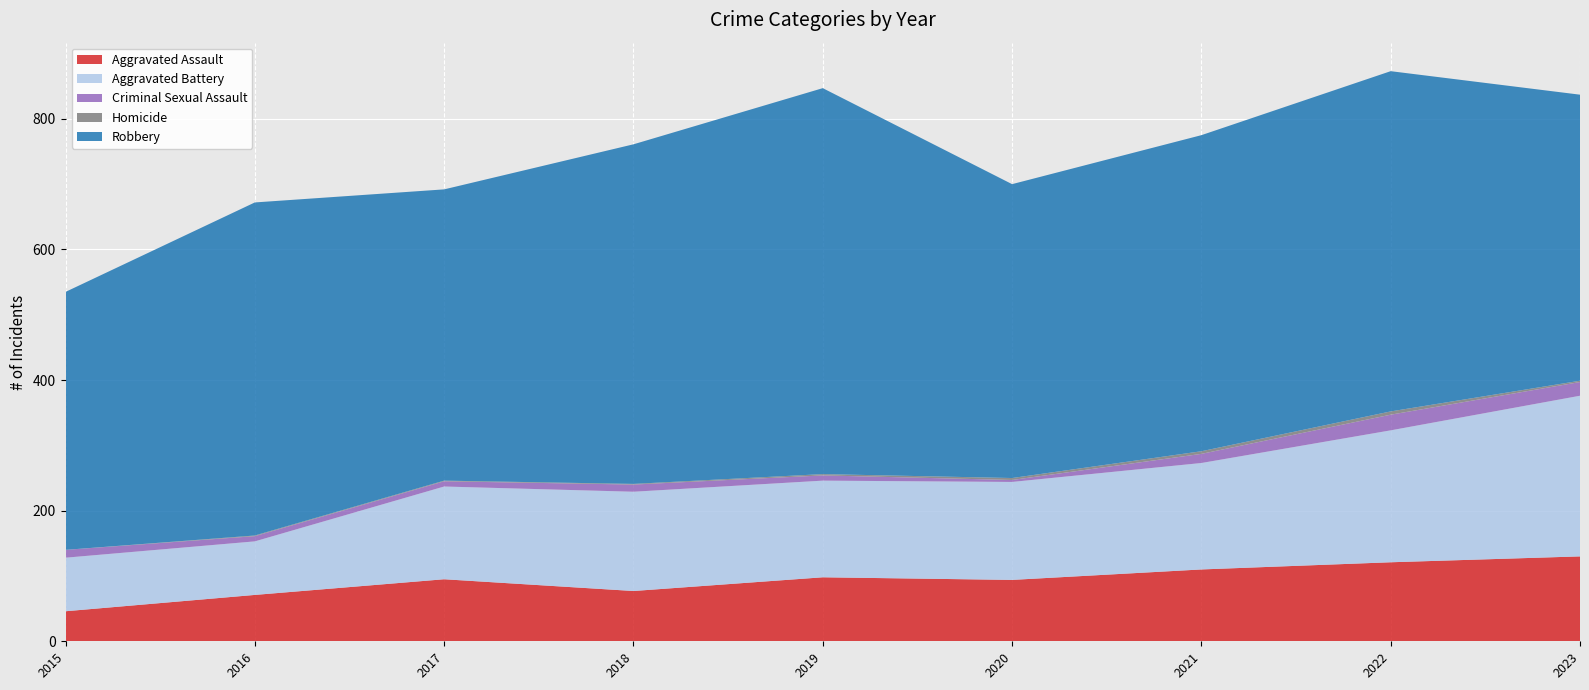

Reading right to left, what are all the values shown in this chart?

Aggravated Assault: 2023=130	2022=121	2021=110	2020=94	2019=98	2018=77	2017=95	2016=71	2015=46
Aggravated Battery: 2023=246	2022=202	2021=163	2020=150	2019=148	2018=152	2017=142	2016=82	2015=82
Criminal Sexual Assault: 2023=21	2022=24	2021=14	2020=3	2019=8	2018=11	2017=8	2016=8	2015=12
Homicide: 2023=2	2022=5	2021=4	2020=3	2019=2	2018=1	2017=1	2016=1	2015=0
Robbery: 2023=438	2022=521	2021=484	2020=450	2019=591	2018=520	2017=446	2016=510	2015=395